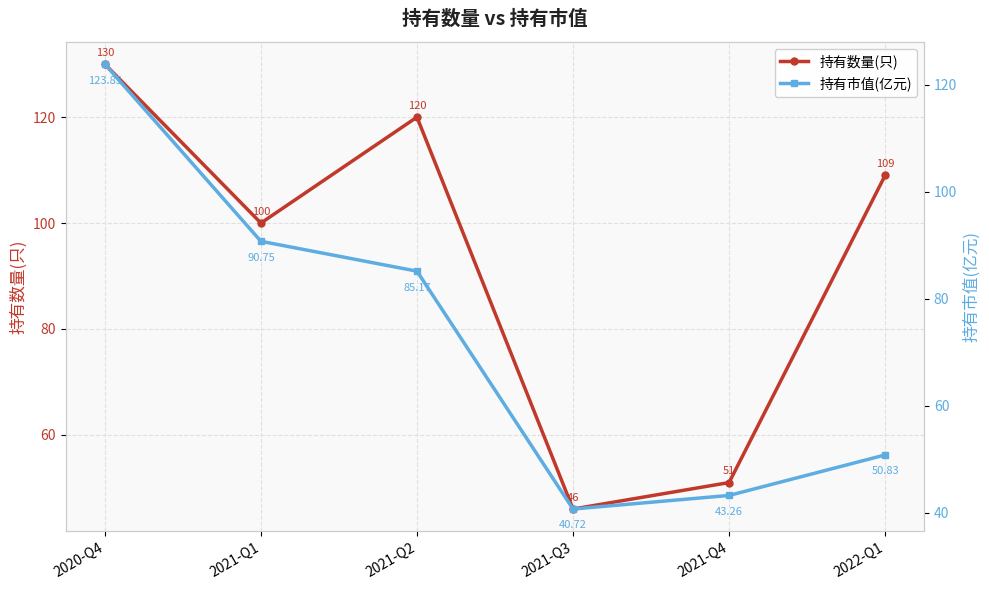

How many interior local peaks does the 持有数量(只) series have?

1